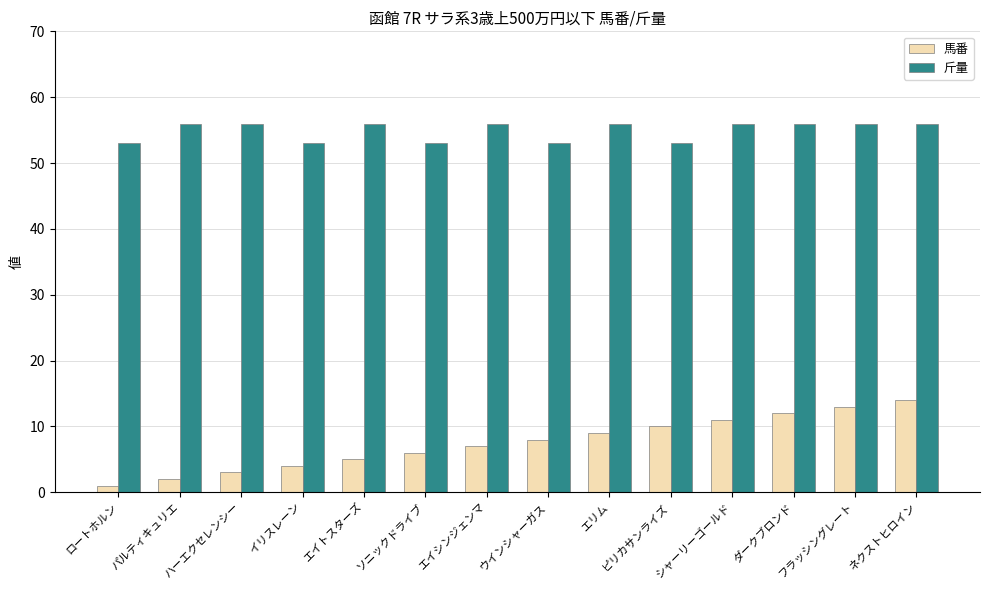

What position from the right is ウインシャーガス?

7